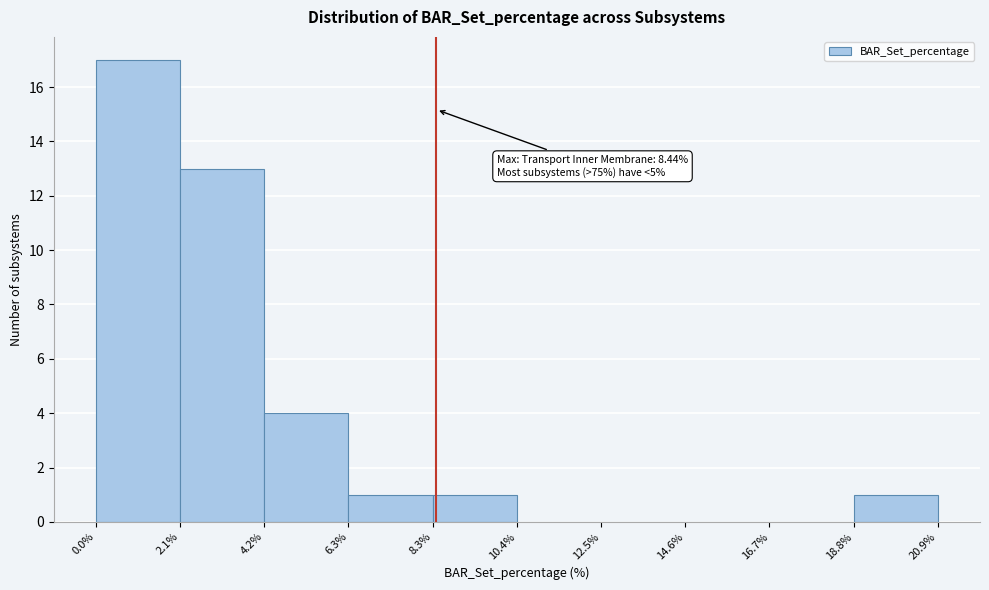

Which range on the x-axis has the tallest bar?

0.0% to 2.1%